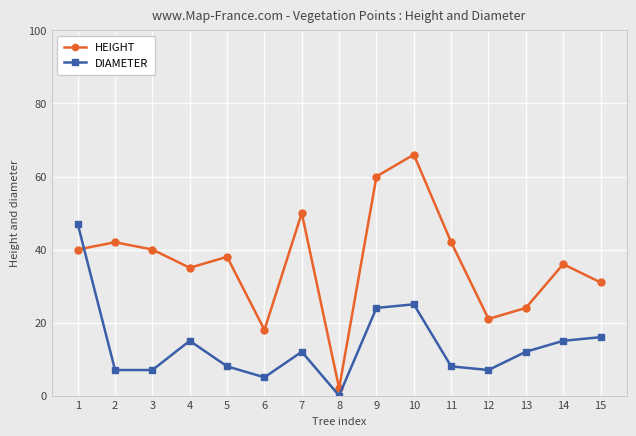

Reading left to right, transcribe all the data shown in this chart.

HEIGHT: 1=40	2=42	3=40	4=35	5=38	6=18	7=50	8=2	9=60	10=66	11=42	12=21	13=24	14=36	15=31
DIAMETER: 1=47	2=7	3=7	4=15	5=8	6=5	7=12	8=0	9=24	10=25	11=8	12=7	13=12	14=15	15=16